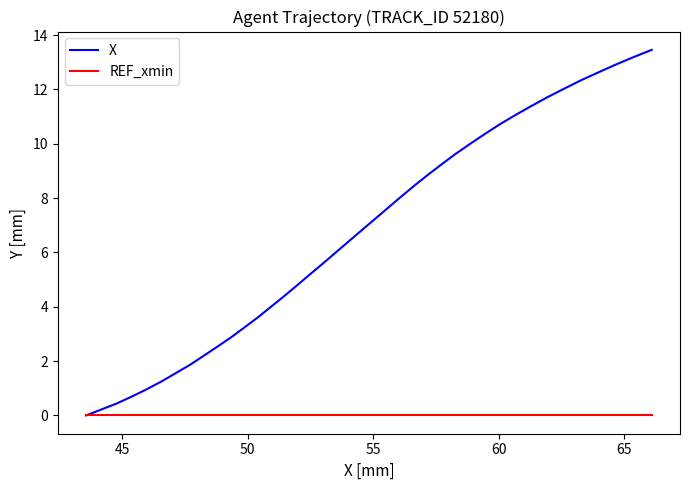

Which series has the widest spread of values?

X